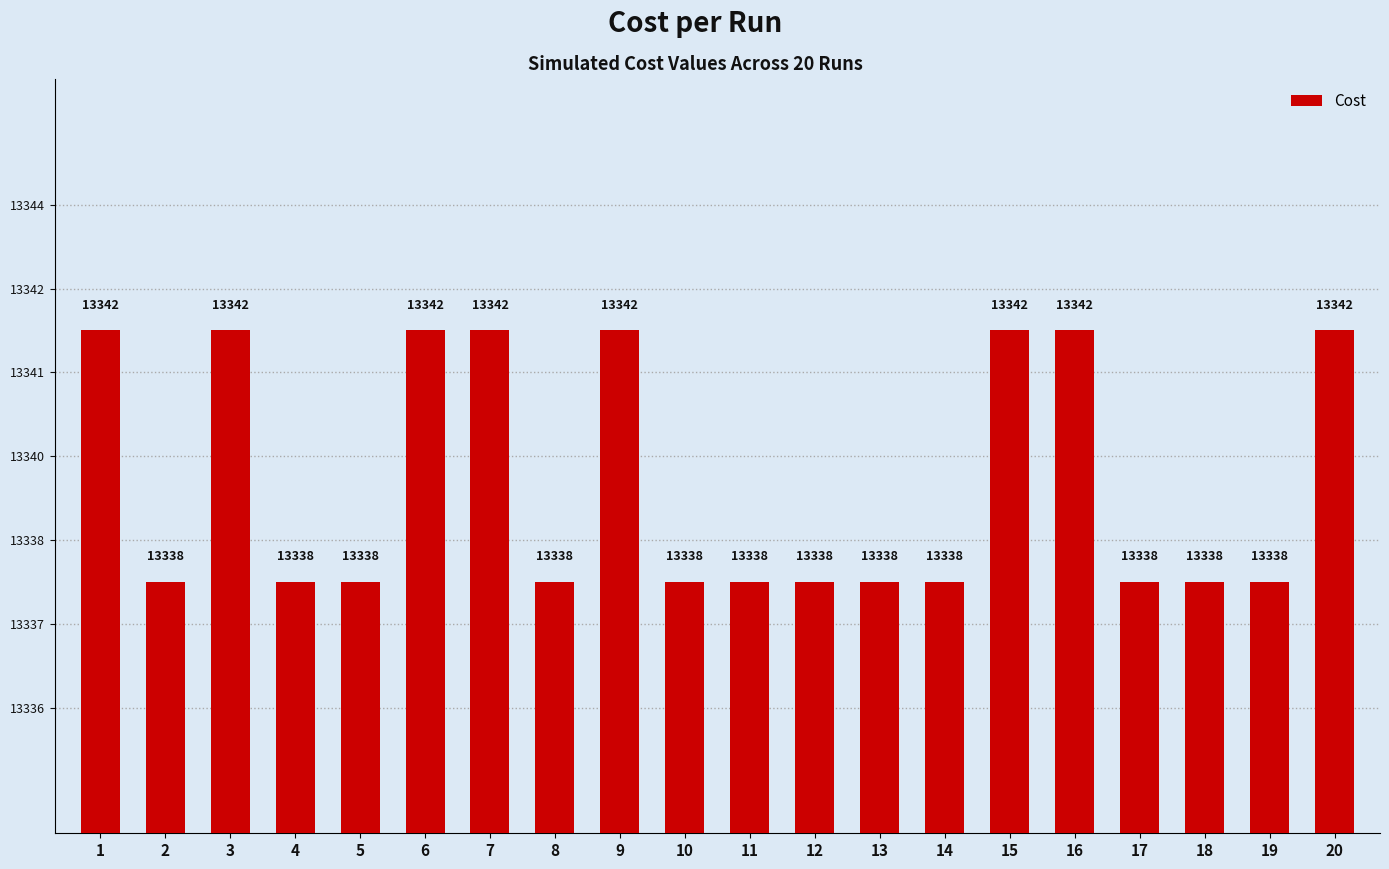

Does the chart contain any negative values?

No